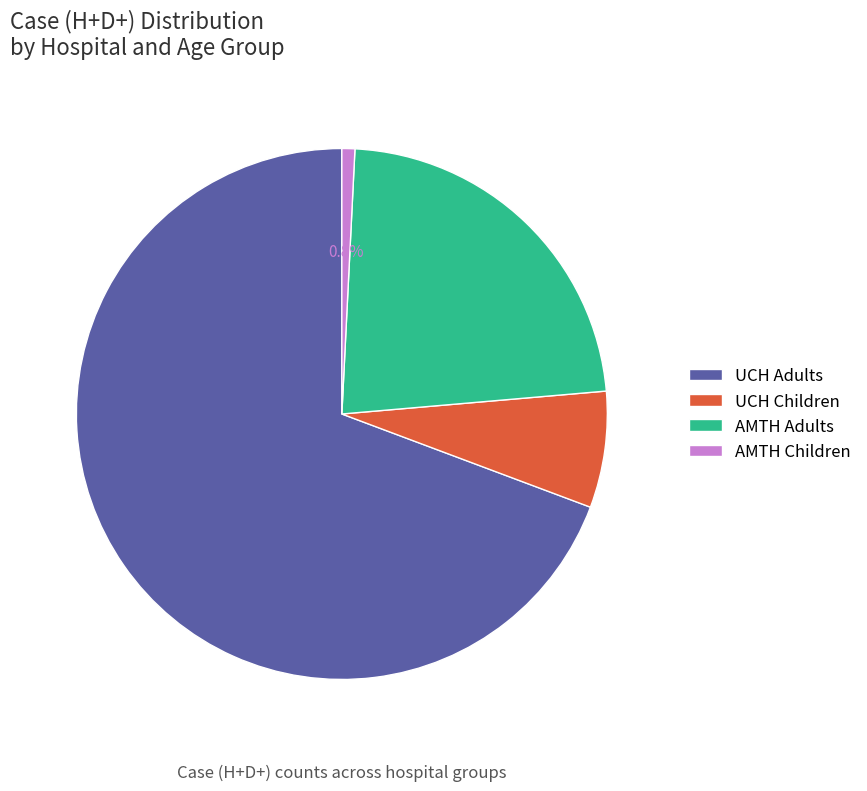

True or false: UCH Children accounts for 7% of the total.

True